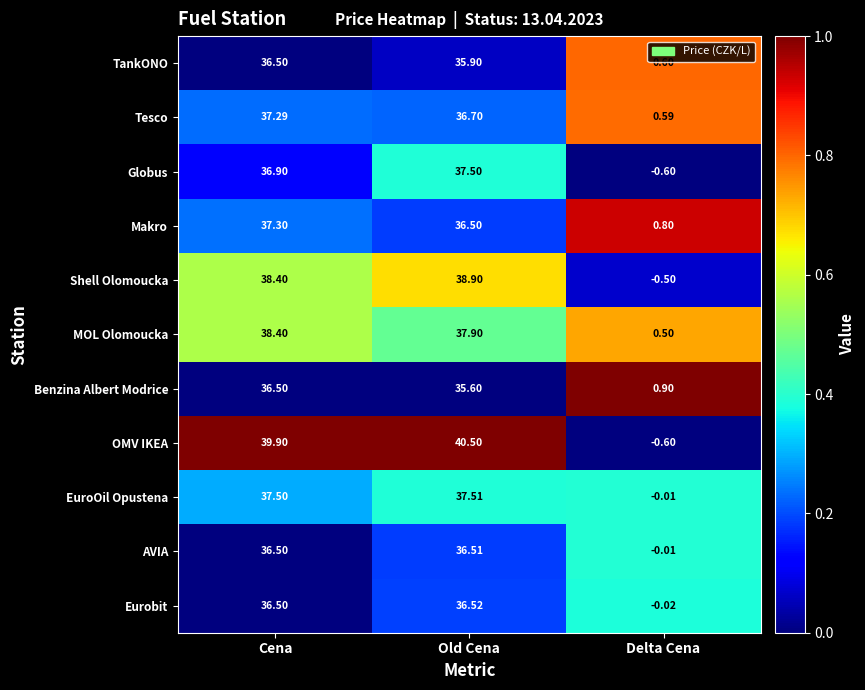

Which series has the widest spread of values?

OMV IKEA